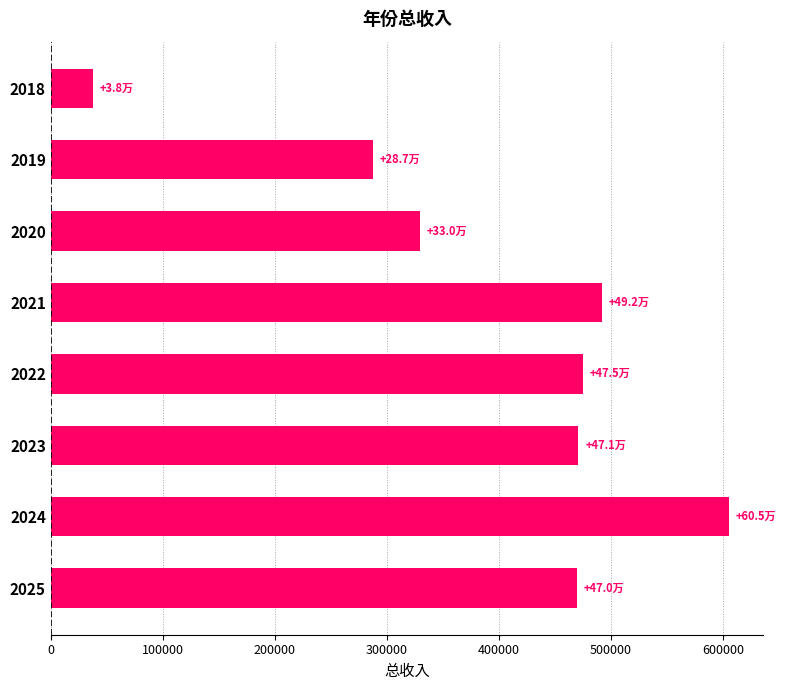

What is the average value?

395940.7